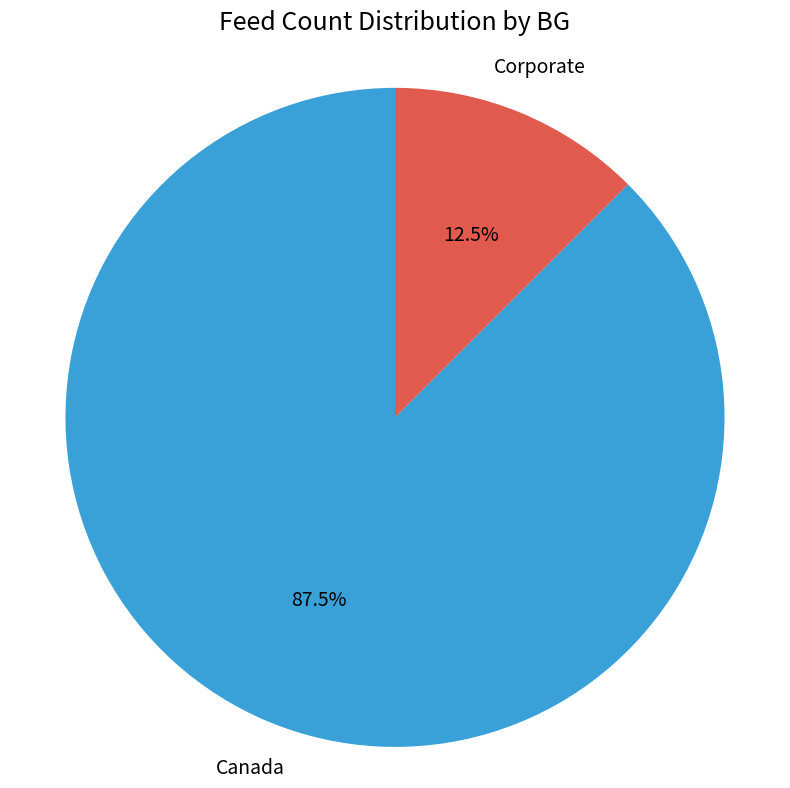

What portion of the pie excludes Corporate?

87.5%